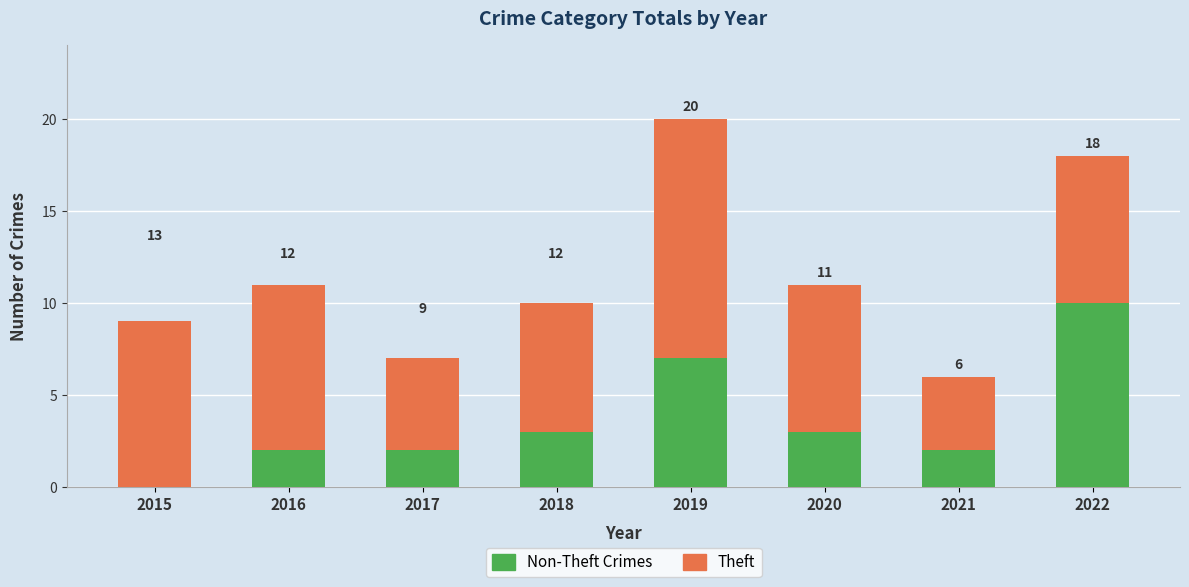

Are the bars horizontal?

No